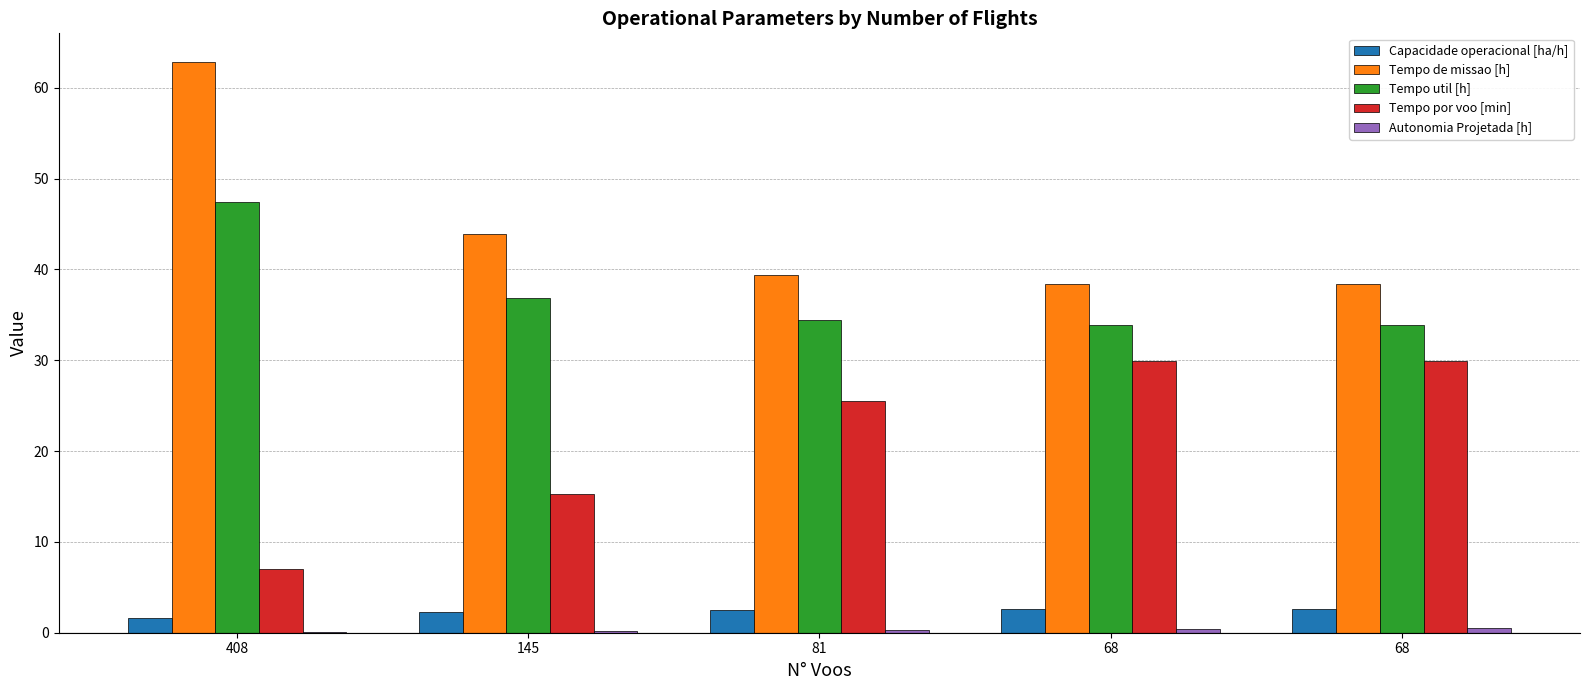

Between 145 and 81, which is larger?

81